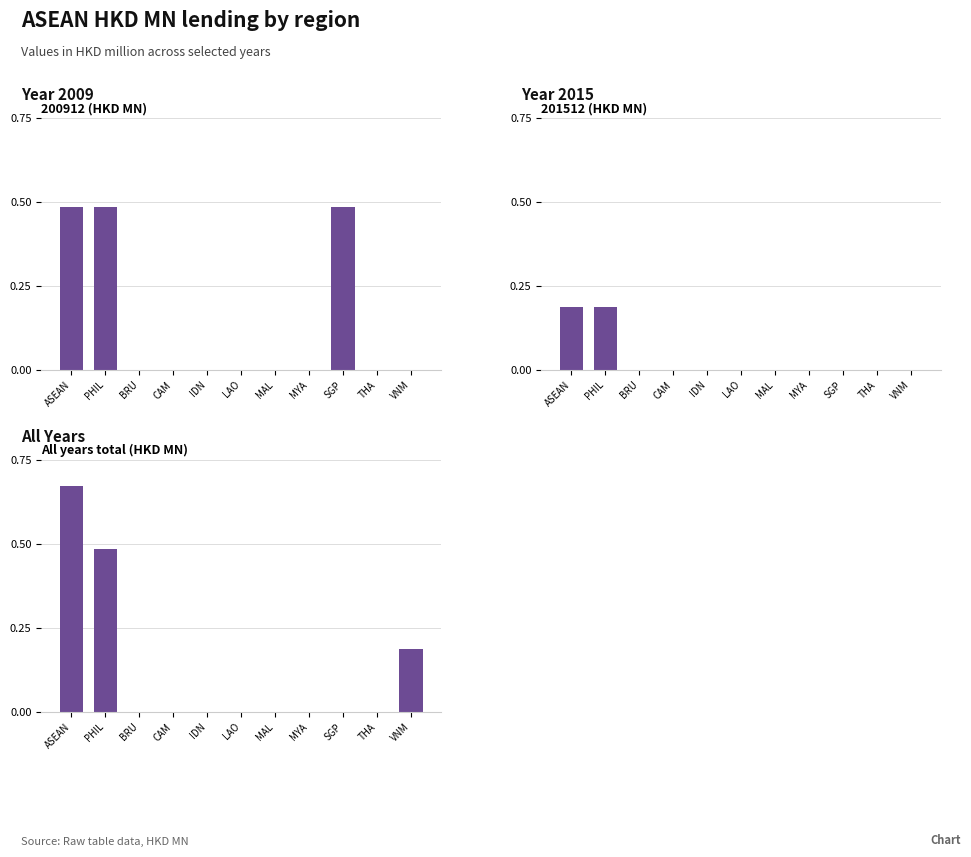

How many distinct data groups are displayed?

3